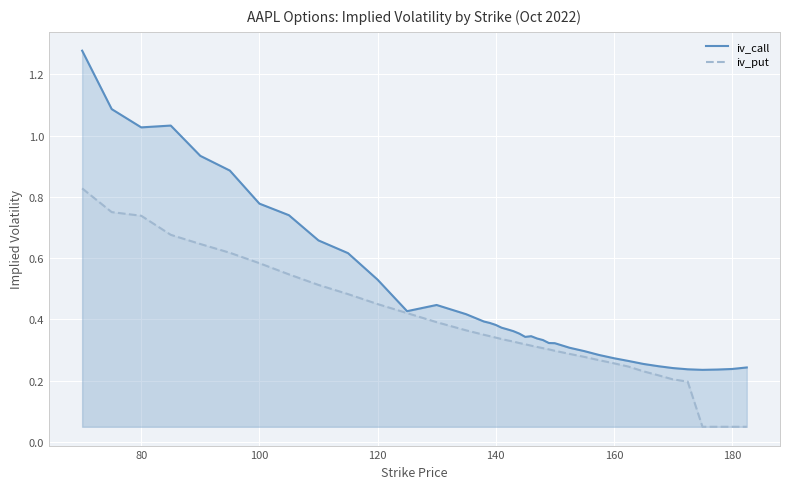

Which series has the largest range (max minus min)?

iv_call